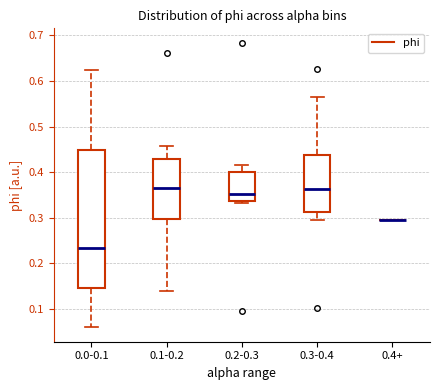

Reading left to right, read every box against the y-axis: the position of its median line, the range the box covers, and the ends of its whiskers. The values are not printed on the chart, so give them approximately, as read against the axis.

0.0-0.1: median 0.23, box 0.15 to 0.45, whiskers 0.06 to 0.62
0.1-0.2: median 0.37, box 0.30 to 0.43, whiskers 0.14 to 0.46
0.2-0.3: median 0.35, box 0.34 to 0.40, whiskers 0.33 to 0.42
0.3-0.4: median 0.36, box 0.31 to 0.44, whiskers 0.30 to 0.57
0.4+: box collapsed to a line at 0.30, whiskers 0.30 to 0.30